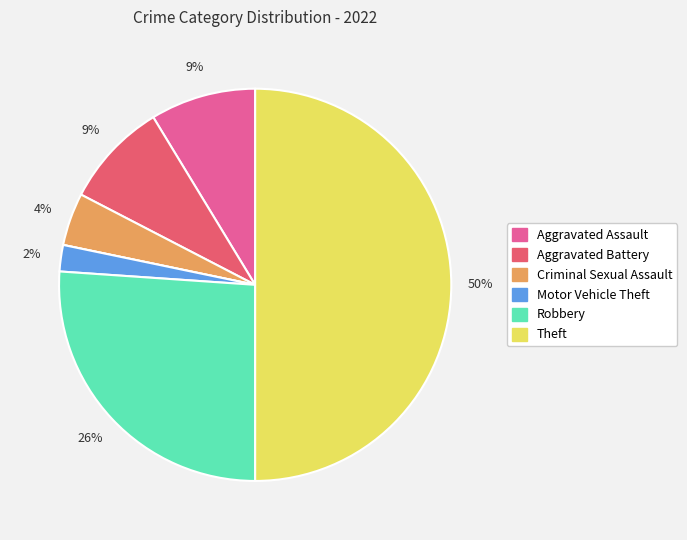

To the nearest percent, what is the average slice percentage?

14%